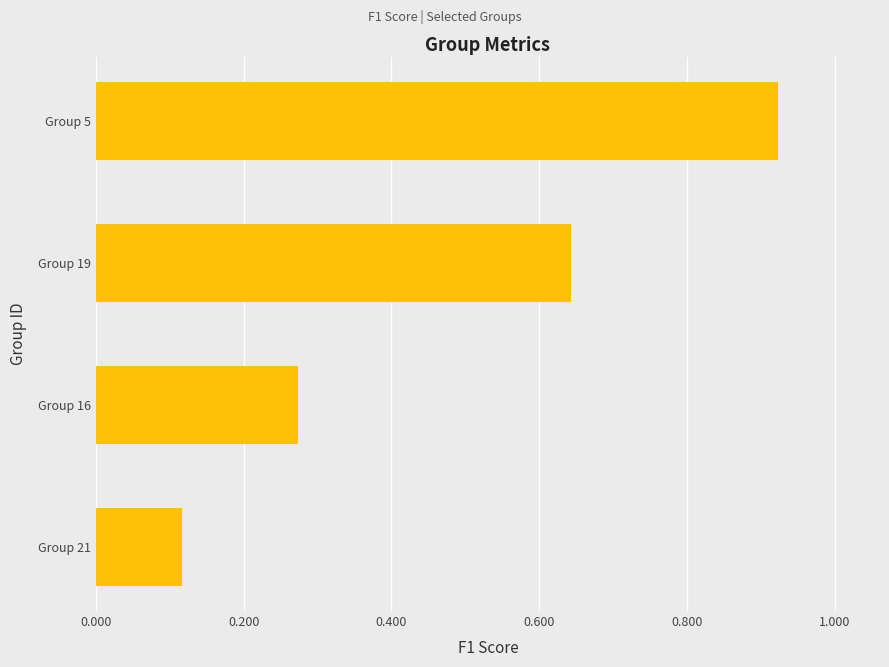

Rank the categories by value from highest to lowest.

Group 5, Group 19, Group 16, Group 21